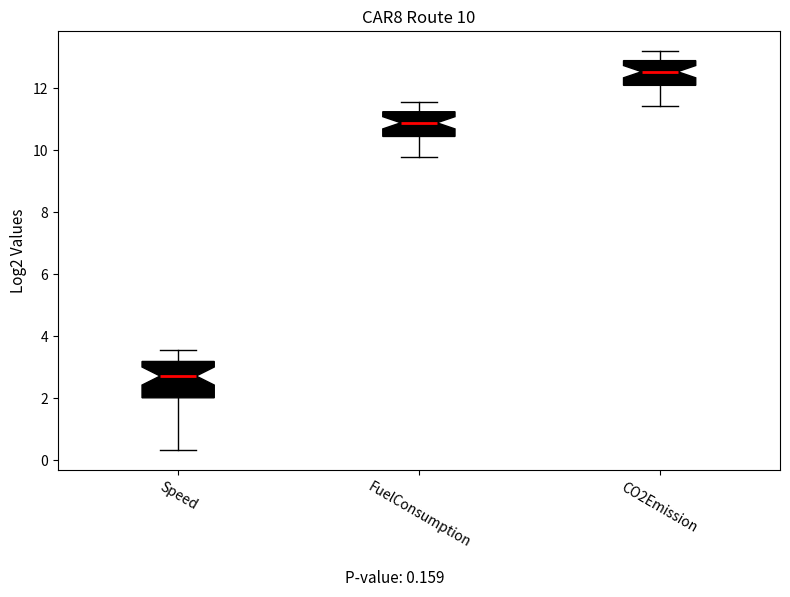

Which box has the highest median line?

CO2Emission